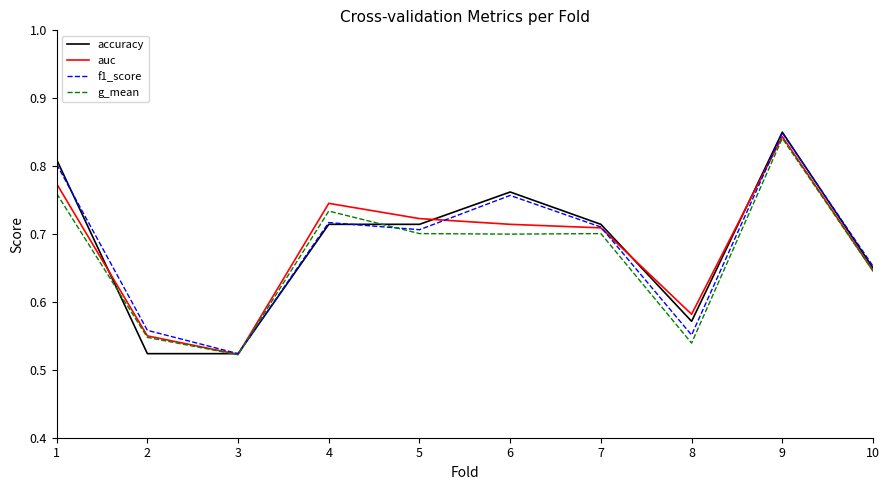

What is the sum of the g_mean values at 7 and 4?

1.4